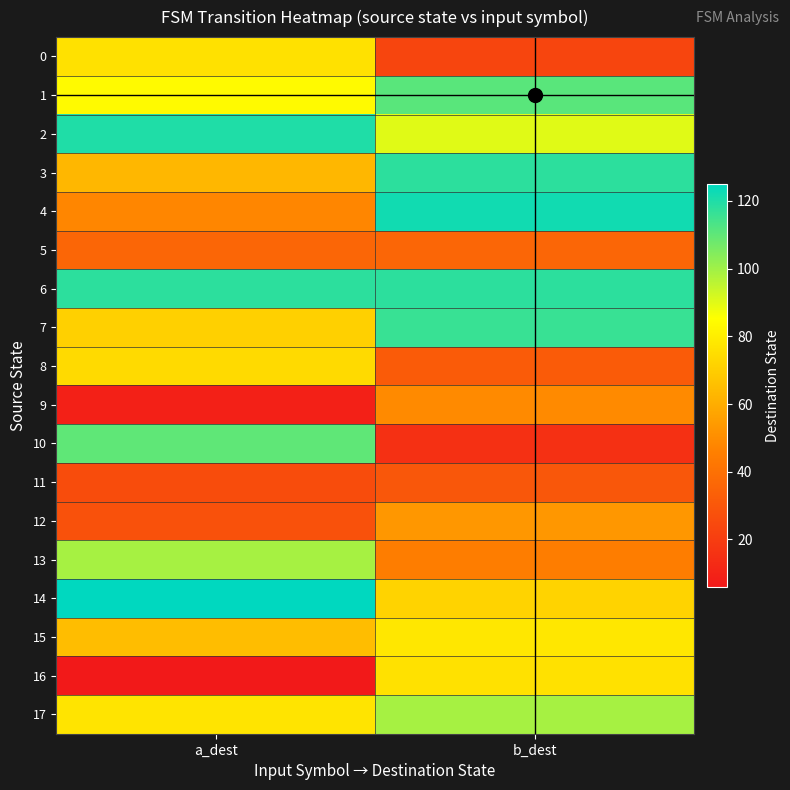

At which category is the sum across all series the highest?

b_dest